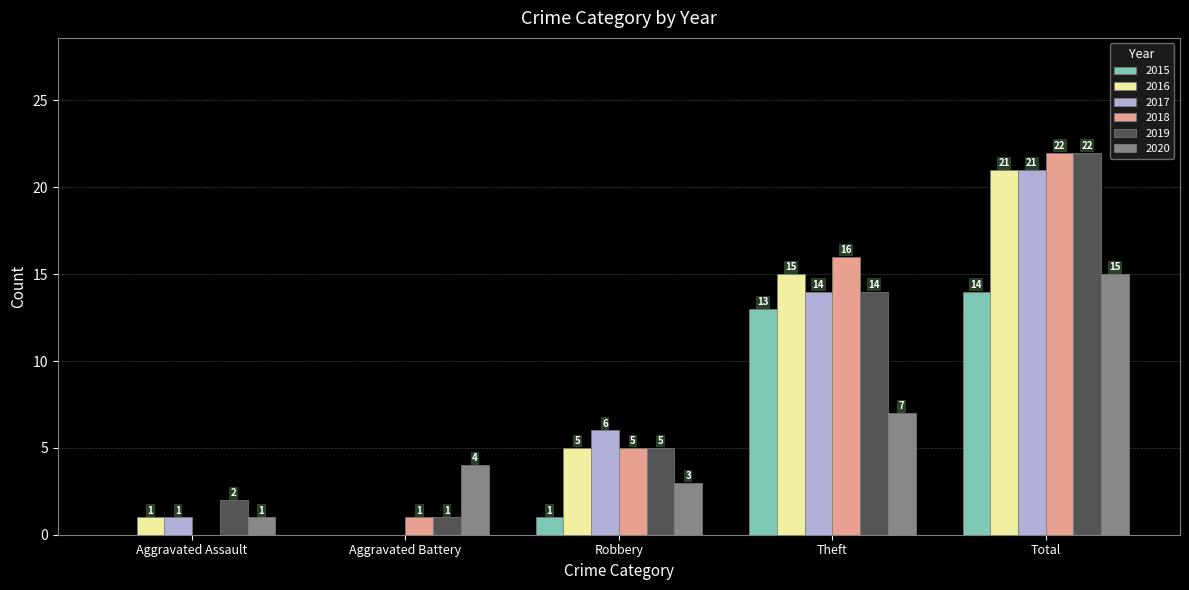

Is it true that 2020 equals 15 at Total?

True